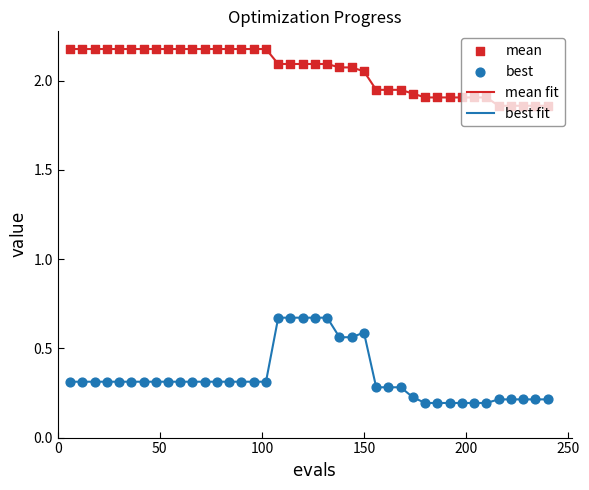

What is the difference between the maximum and minimum values in the best fit series?

0.5